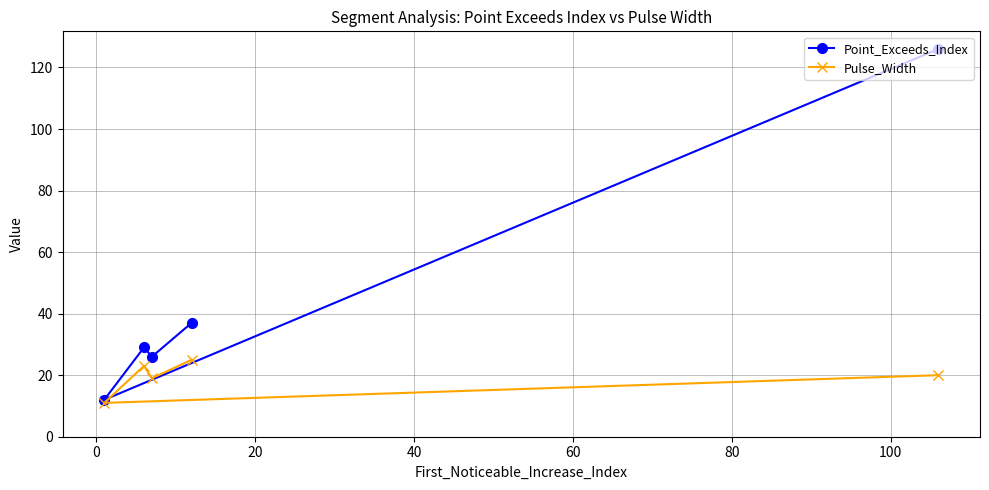

What is the average value of the Pulse_Width series?

20